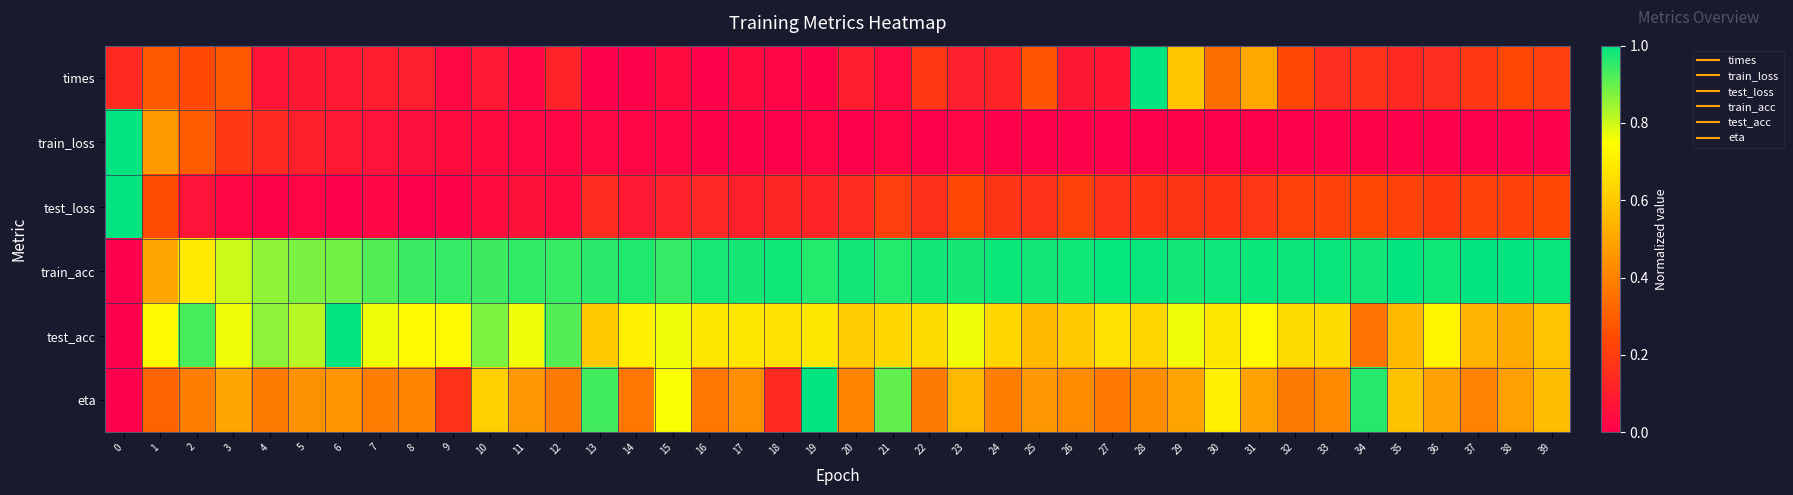

What is the total value across all series at 34?

2.7